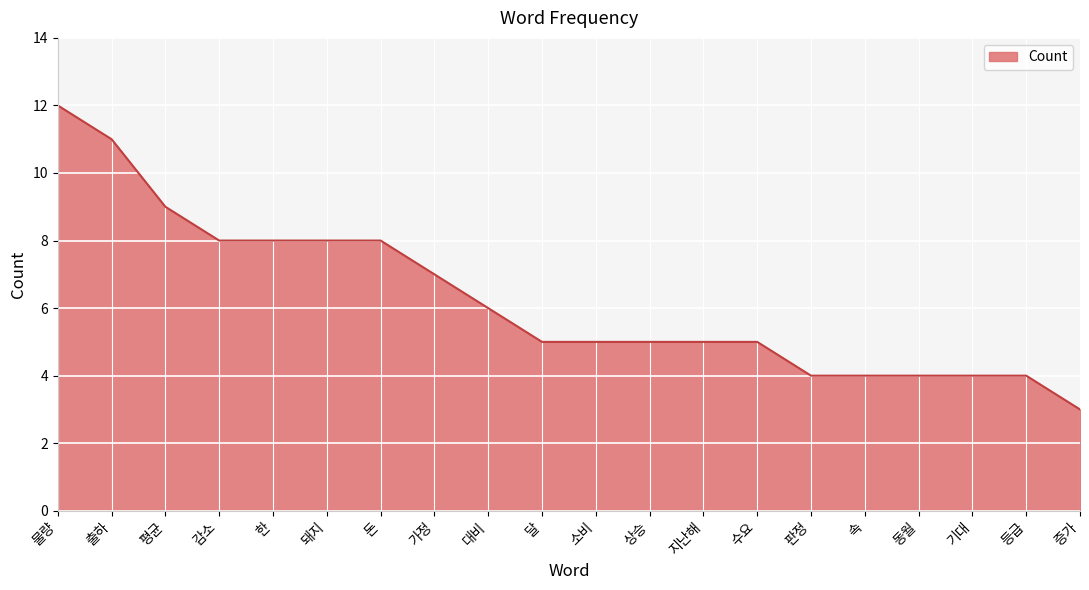

What is the difference between the values at 상승 and 돼지?

3